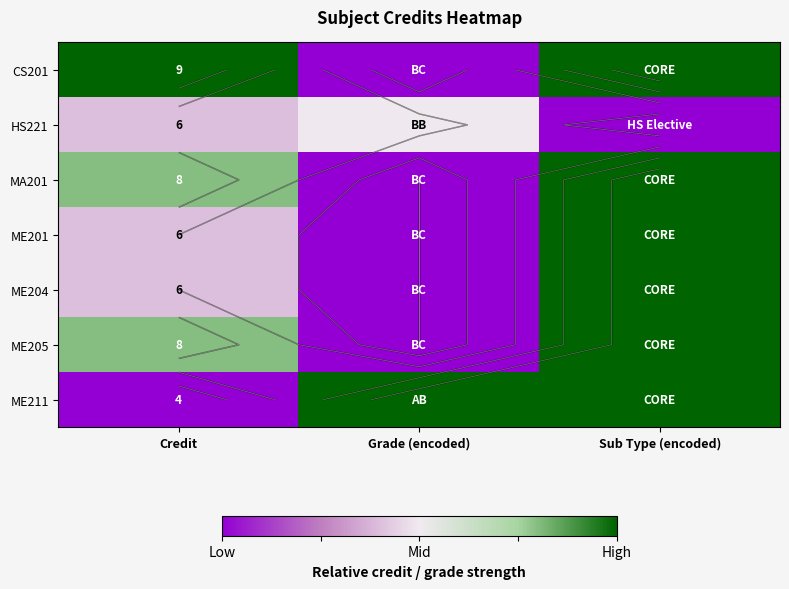

At which label does HS221 reach its minimum?

Sub Type (encoded)